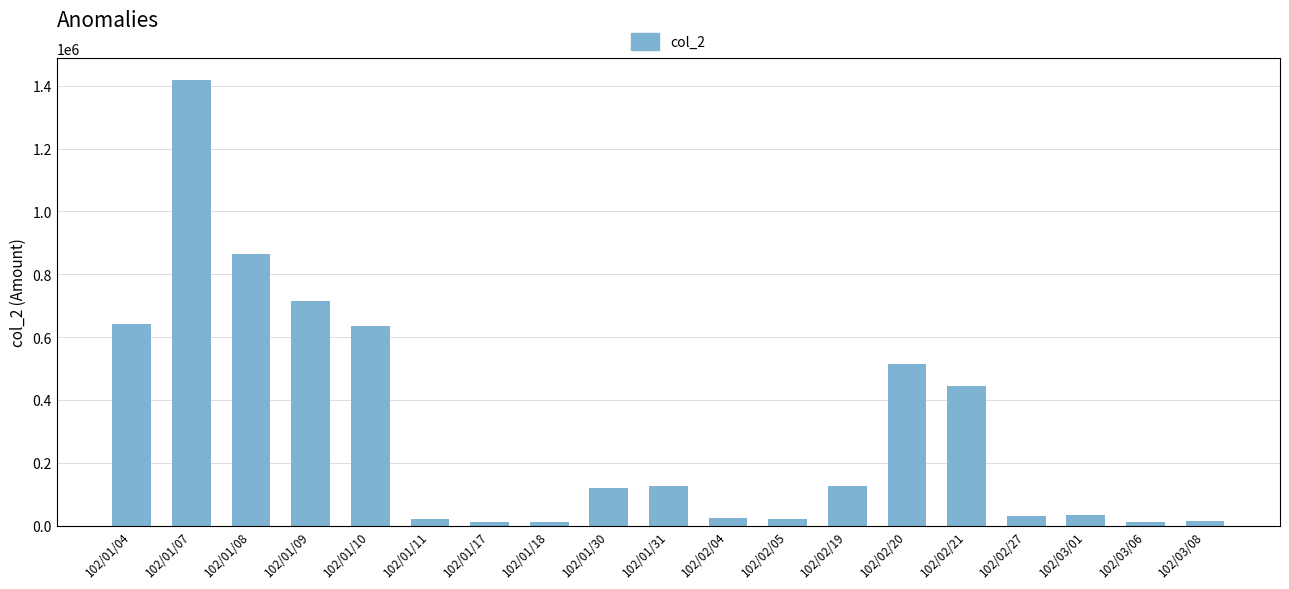

What is the difference between the values at 102/01/18 and 102/02/20?

502760